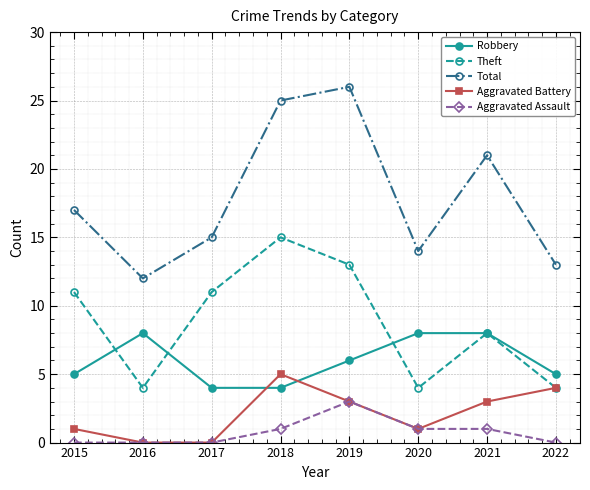

Count the number of data series in this chart.

5